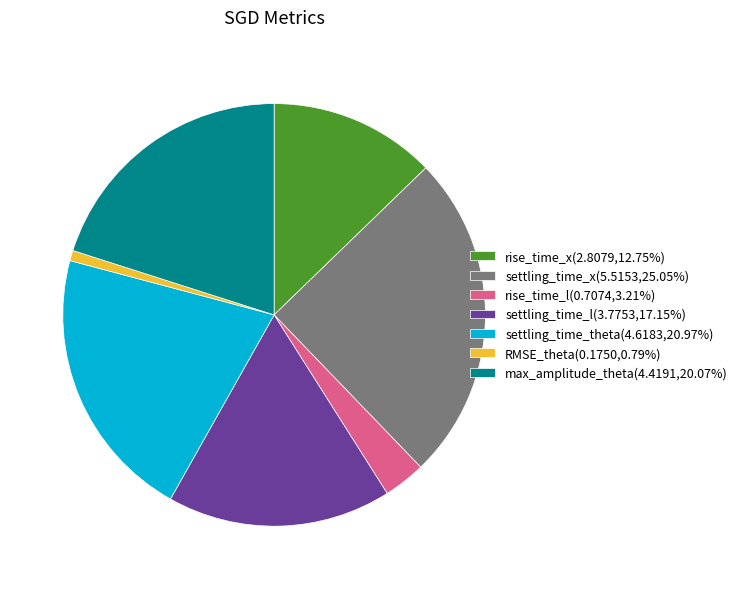

Approximately how many times larger is the value at rise_time_x(2.8079,12.75%) compared to max_amplitude_theta(4.4191,20.07%)?

0.6